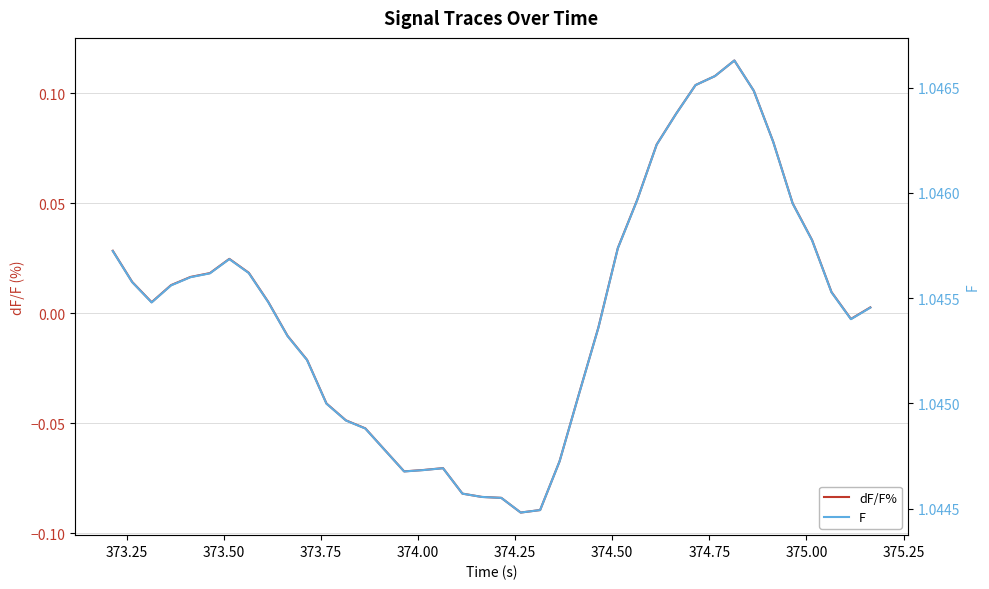

What is the difference between the highest and lowest values at 374.00?

1.0